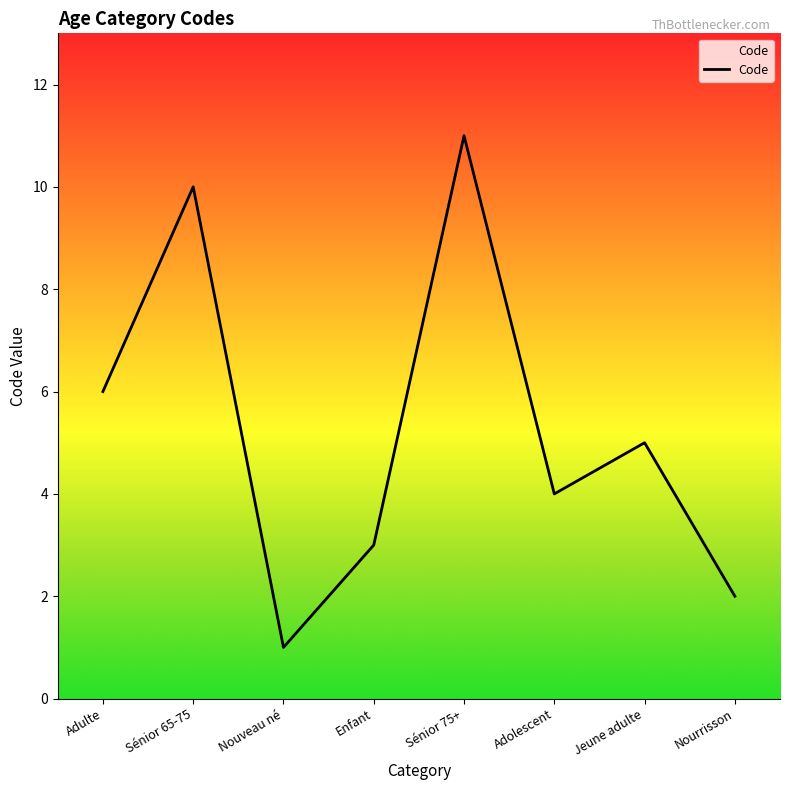

The value at Nourrisson is 3. True or false?

False